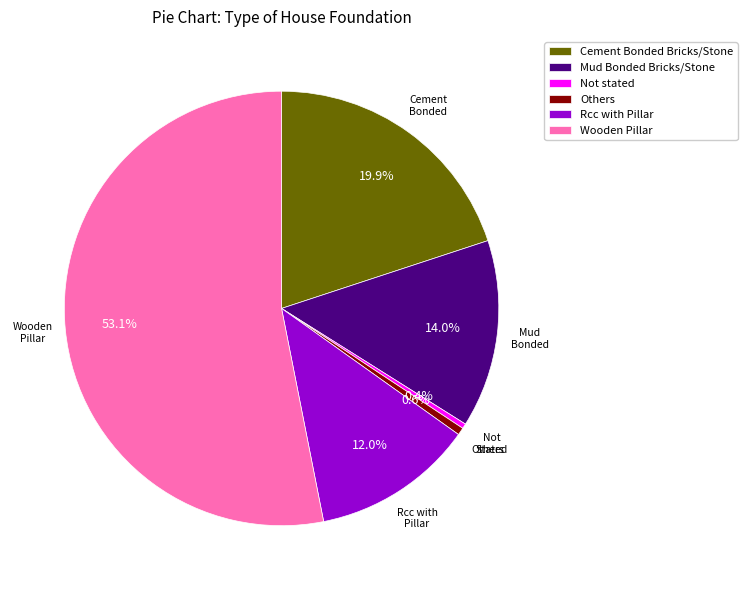

Approximately how many times larger is the value at Others compared to Not stated?

1.5